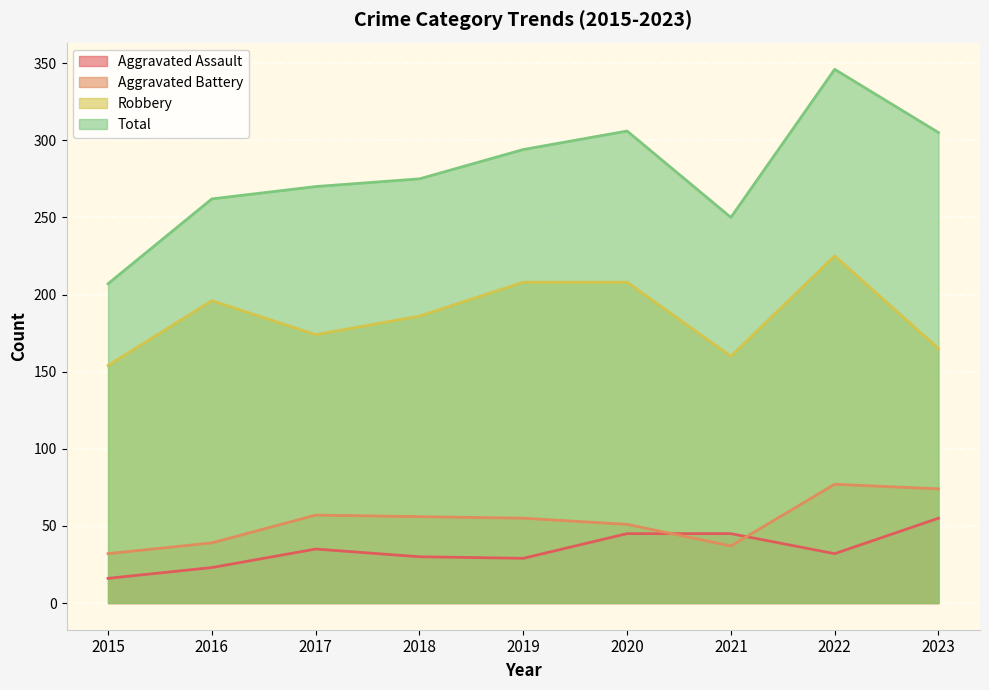

What is the greatest value displayed?

346